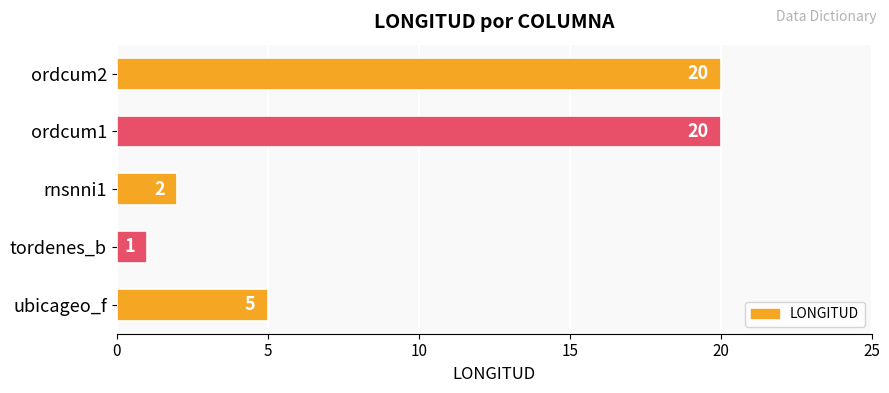

The chart shows a value of 28 at ordcum1. True or false?

False